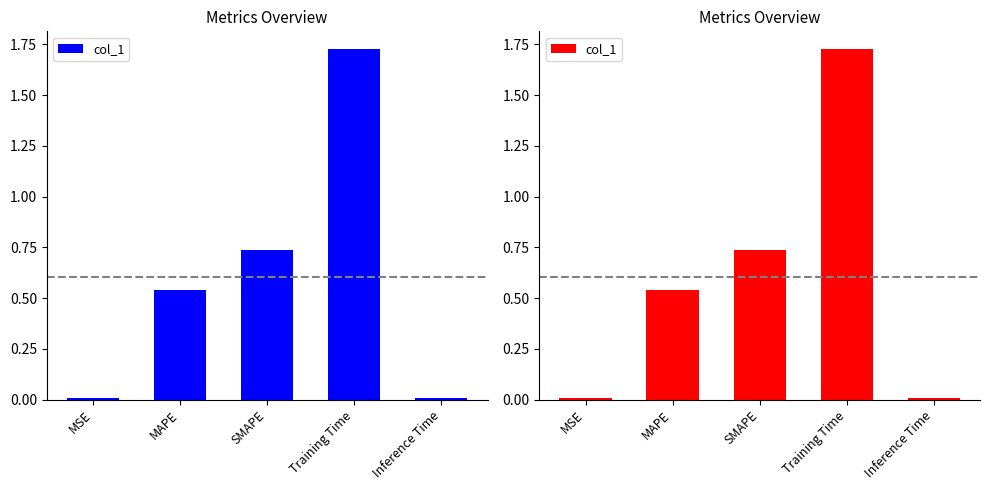

What is the difference between the second highest and minimum values?

0.7